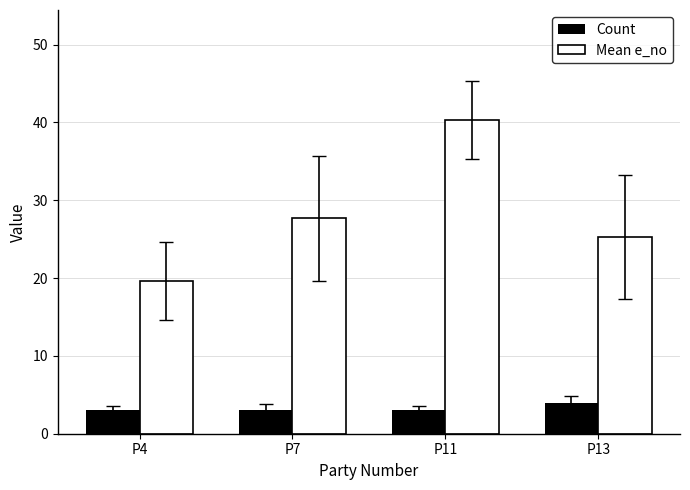

Where does the Mean e_no series first go above 27?

P7